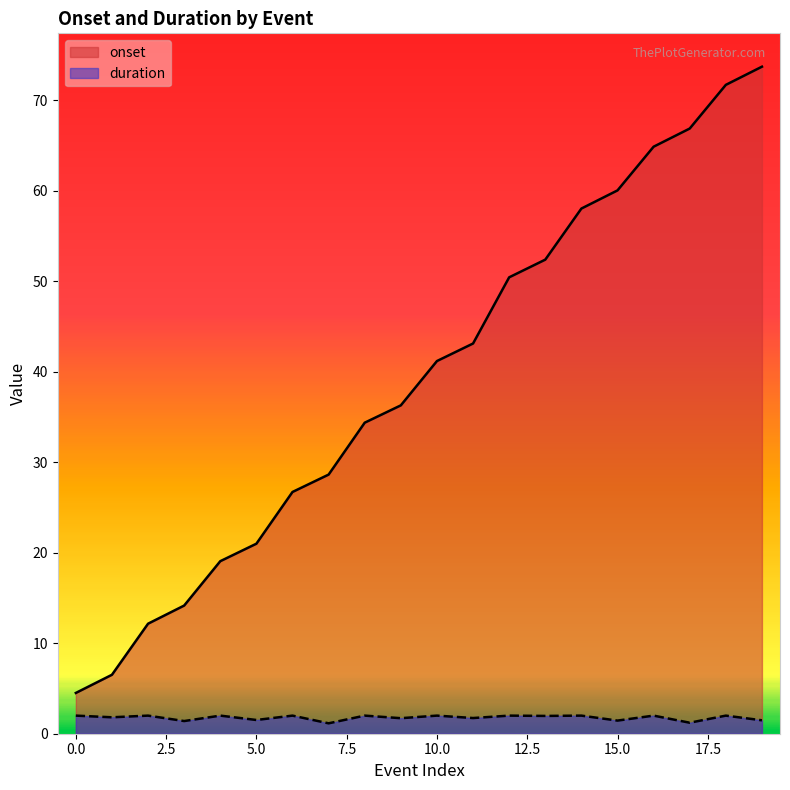

True or false: onset and duration intersect in this chart.

False